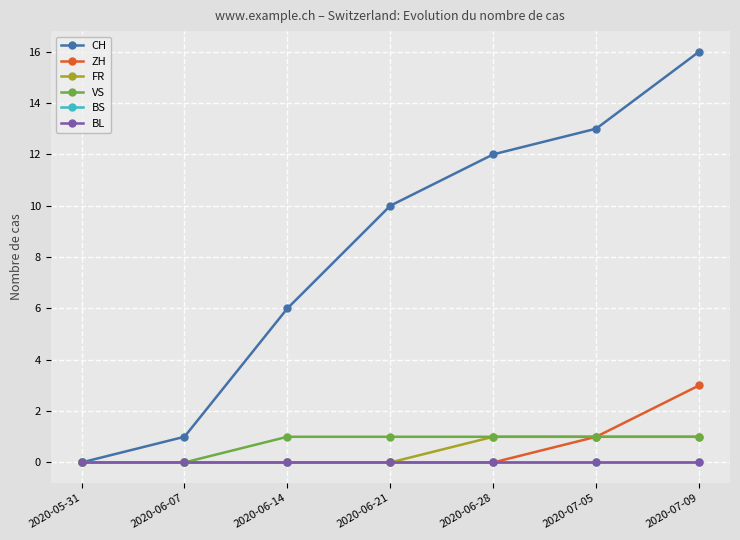

Does the chart have visible grid lines?

Yes